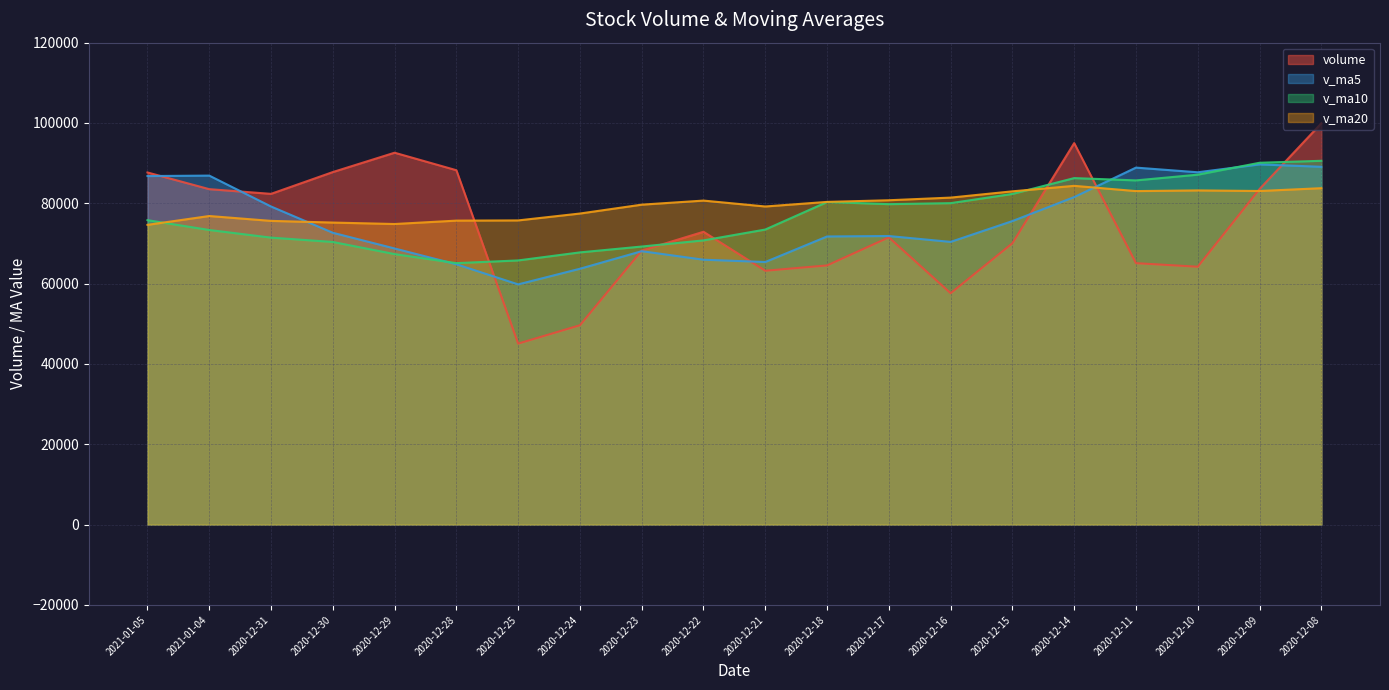

After their last crossing, which series has the higher values: v_ma10 or volume?

volume